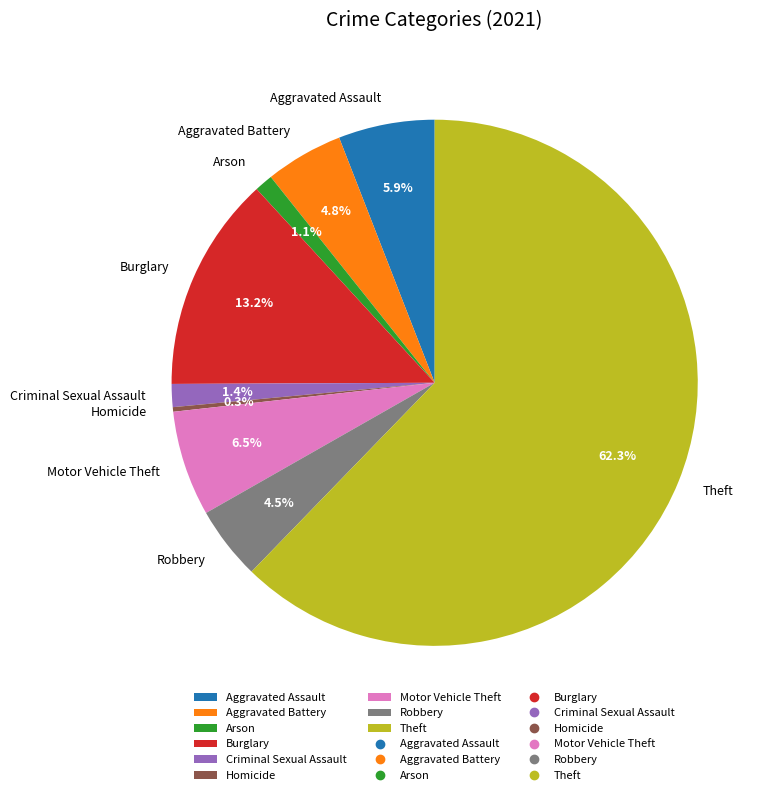

What percentage is the Aggravated Battery slice, to the nearest percent?

5%